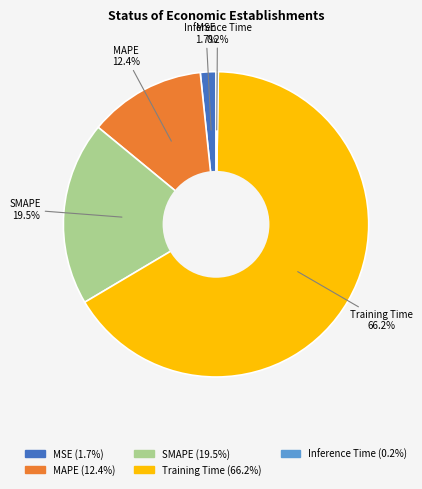

Which has a higher value, MAPE or Training Time?

Training Time